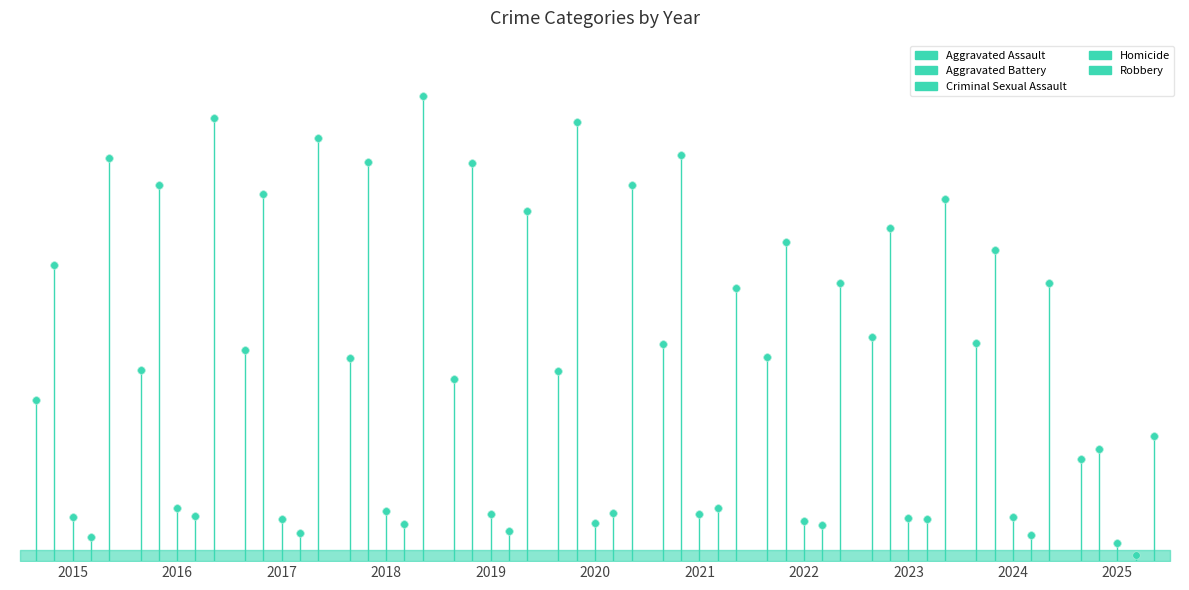

What are all the series names shown in the legend?

Aggravated Assault, Aggravated Battery, Criminal Sexual Assault, Homicide, Robbery